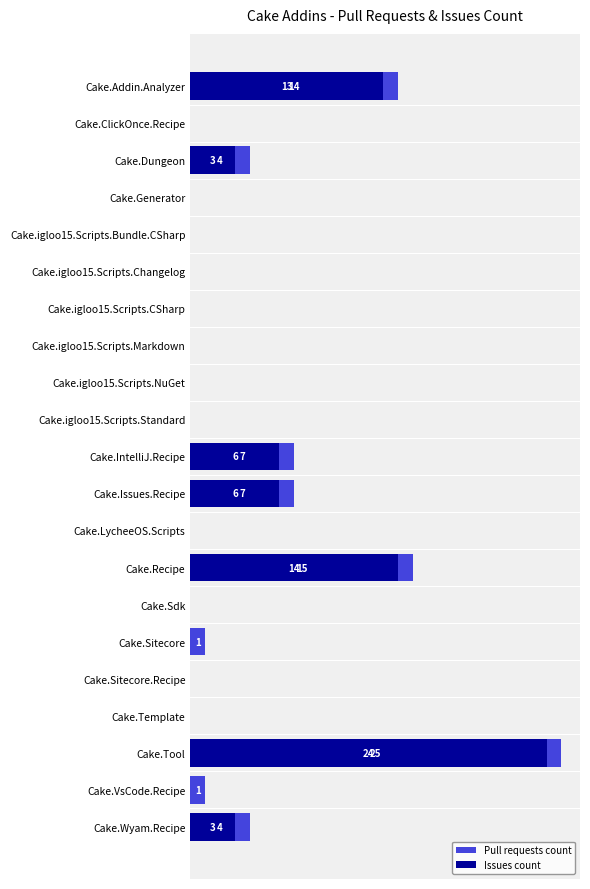

Which has a higher value, Cake.Template or Cake.LycheeOS.Scripts?

Cake.Template